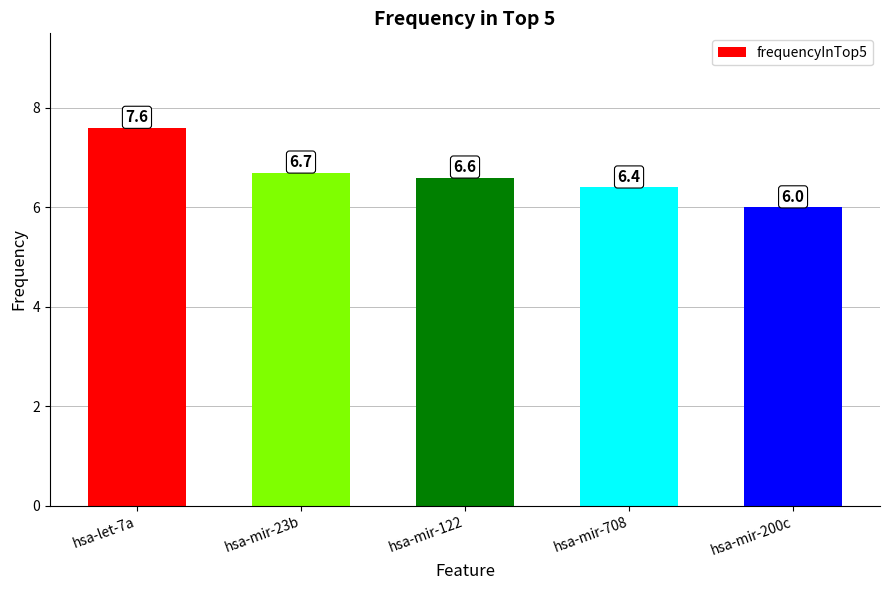

Which label corresponds to the largest value in the chart?

hsa-let-7a